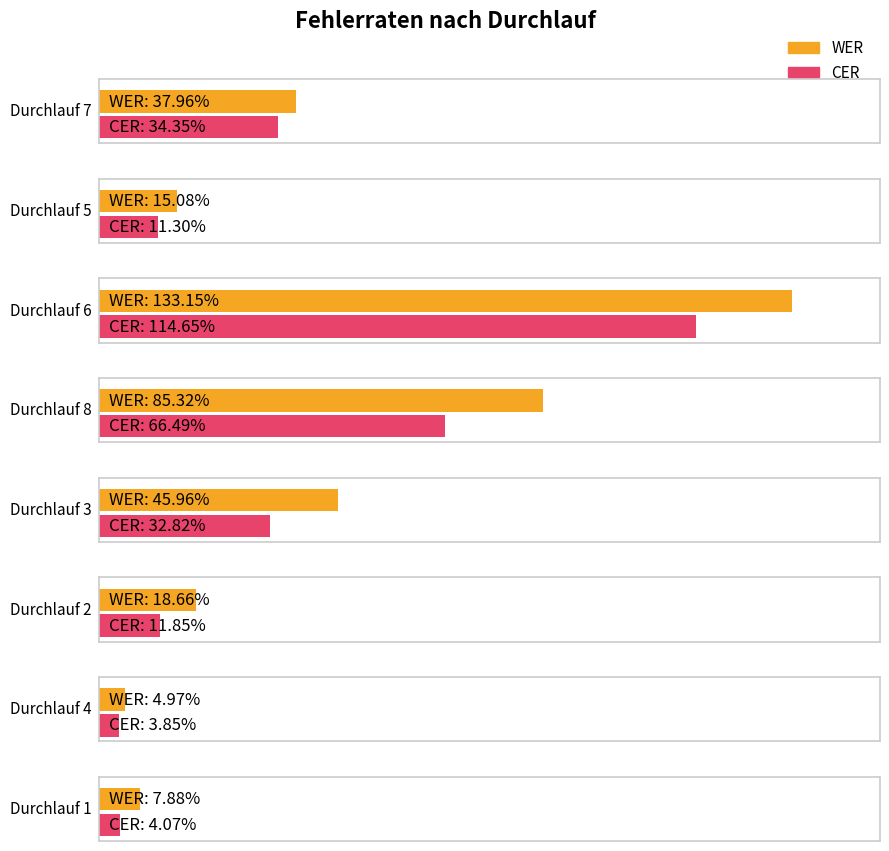

The value of CER at Durchlauf 5 is 11.3. True or false?

True